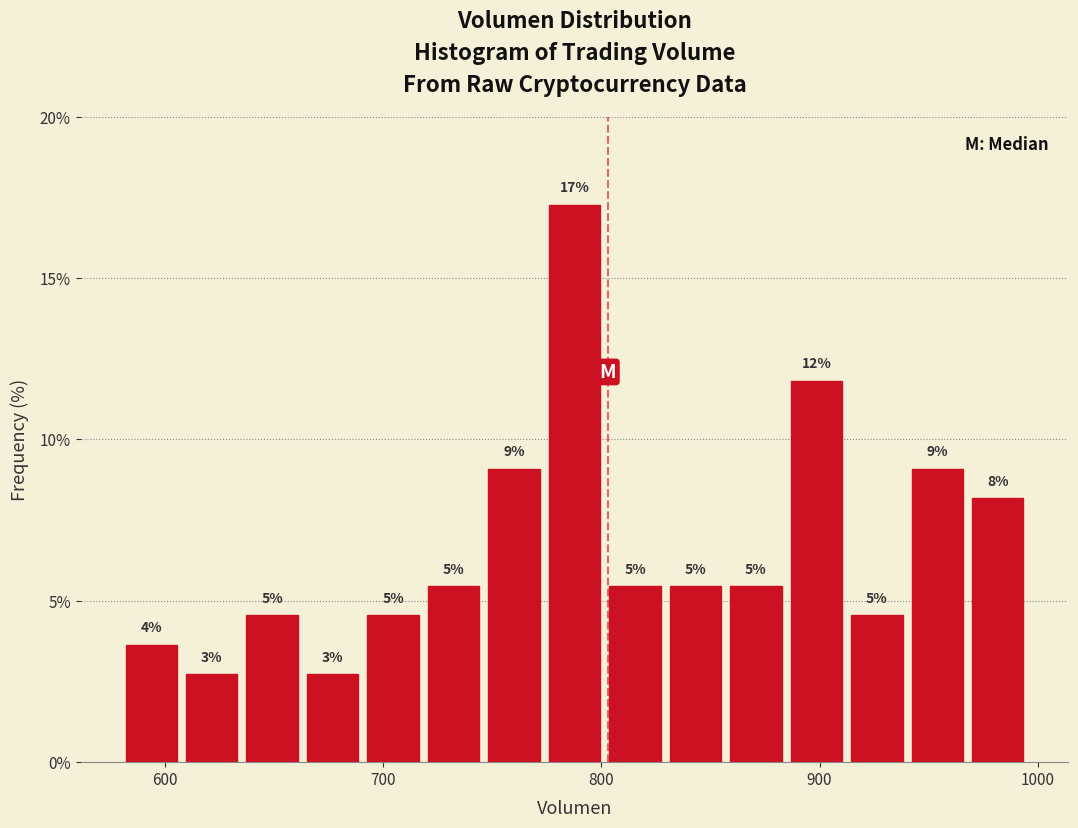

Read against the x-axis, roughly where is the centre of the tallest bar?

790